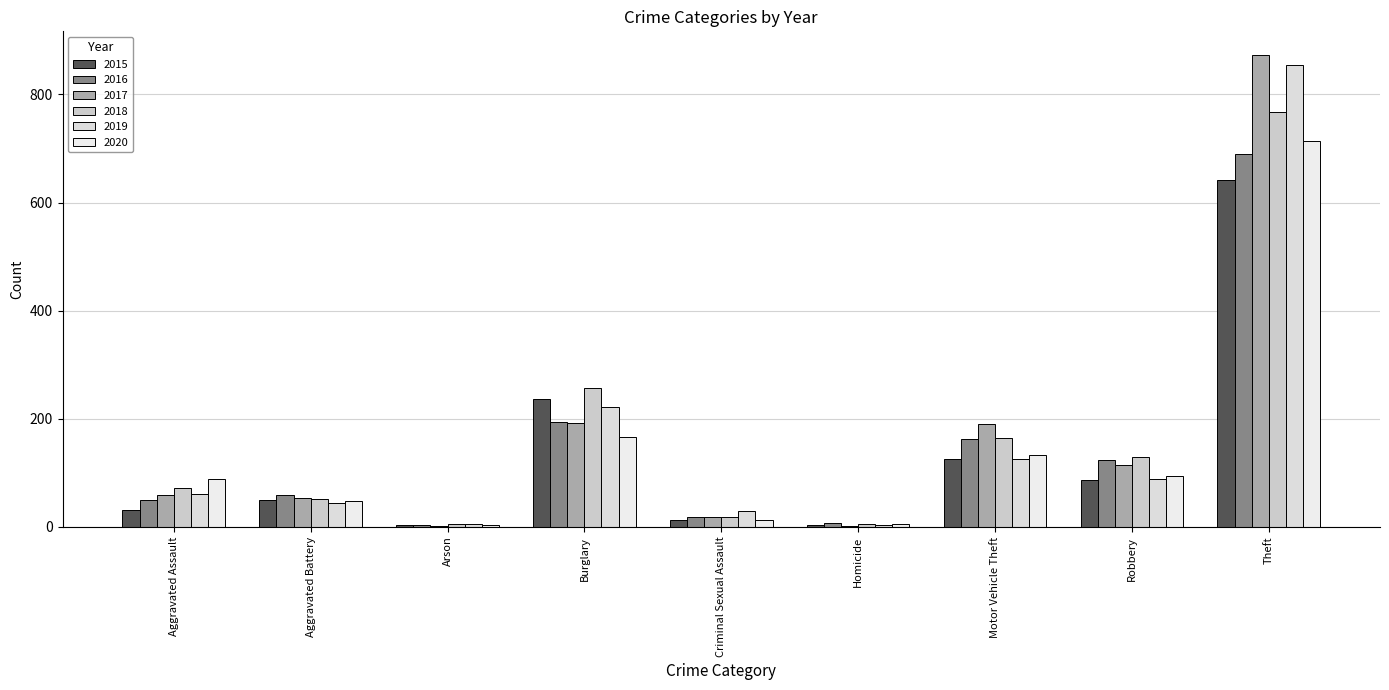

What is the spread (max minus min) of values at Aggravated Assault?

57